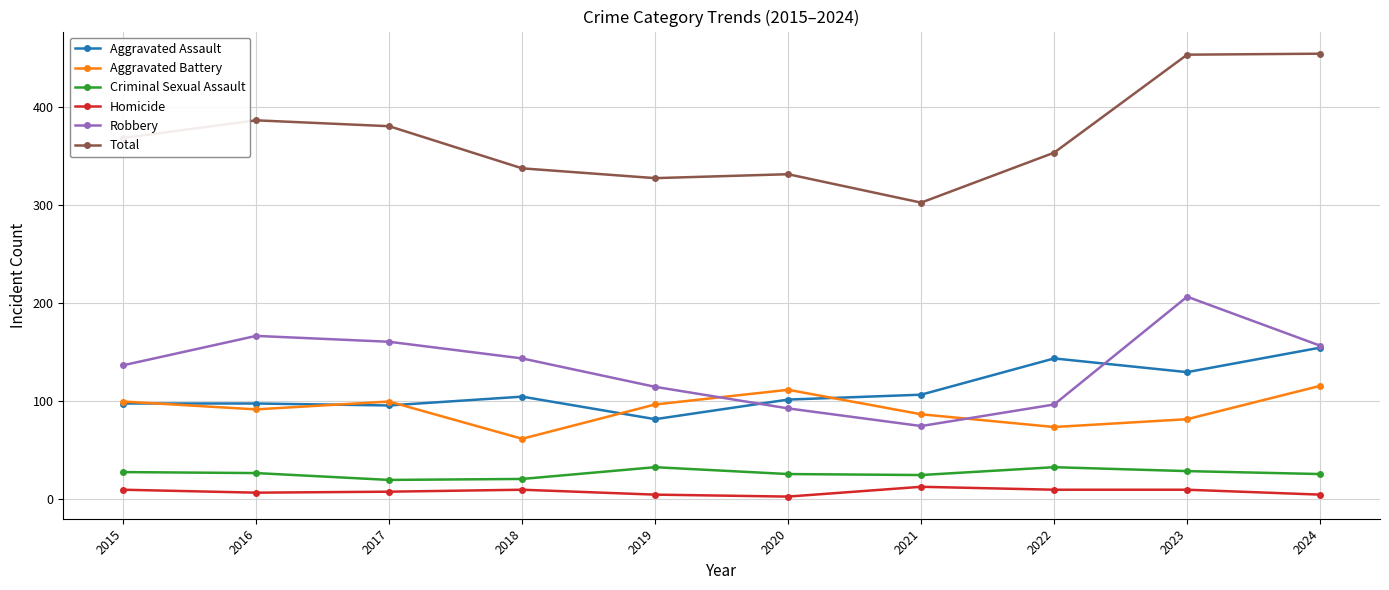

What is the value of the Robbery point at the 8th from the left?

96